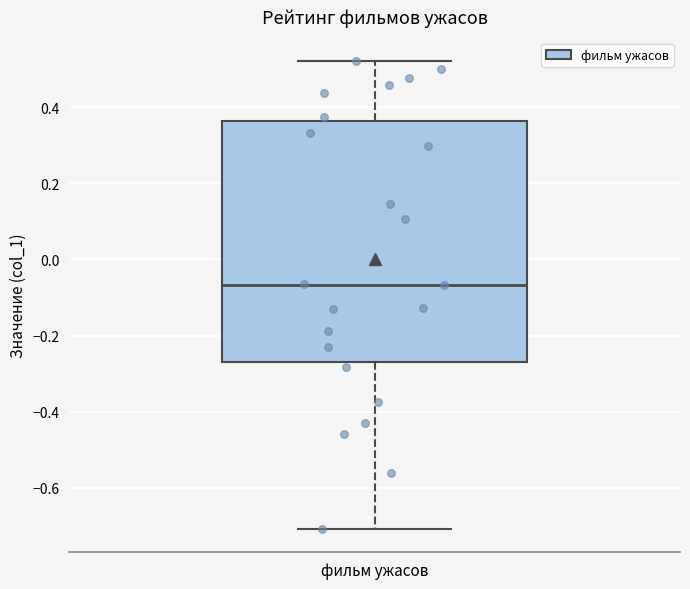

Where does the upper whisker of the box for фильм ужасов end on the y-axis? The values are not printed on the chart, so give them approximately, as read against the axis.

0.52